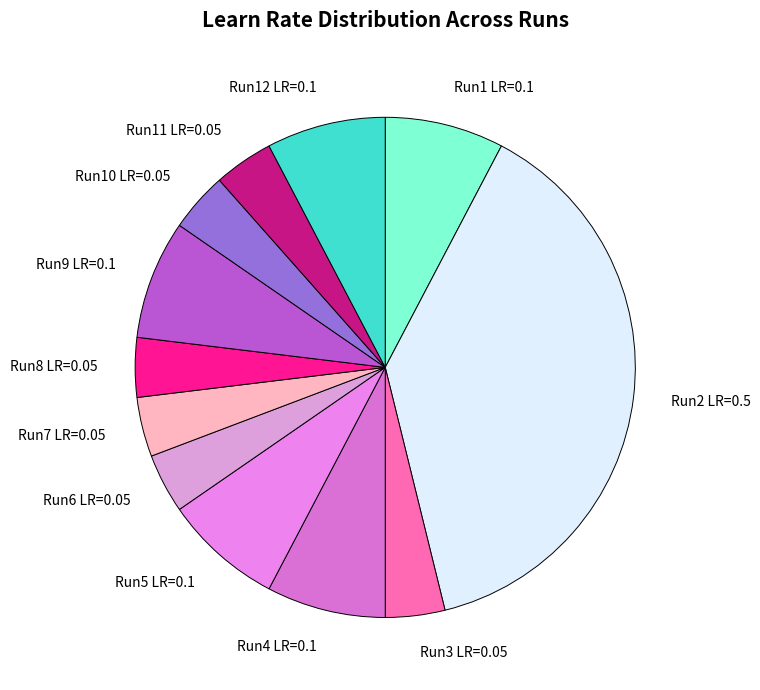

Count the number of slices in the pie.

12